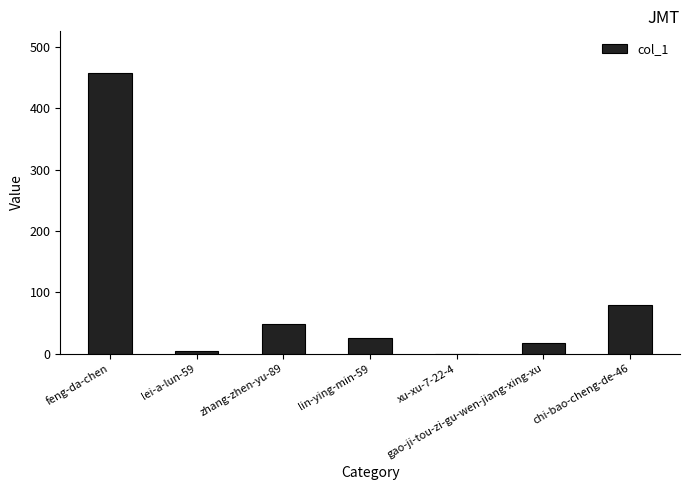

Reading left to right, list all the values displayed in this chart.

feng-da-chen=457	lei-a-lun-59=4	zhang-zhen-yu-89=48	lin-ying-min-59=25	xu-xu-7-22-4=0	gao-ji-tou-zi-gu-wen-jiang-xing-xu=17	chi-bao-cheng-de-46=80